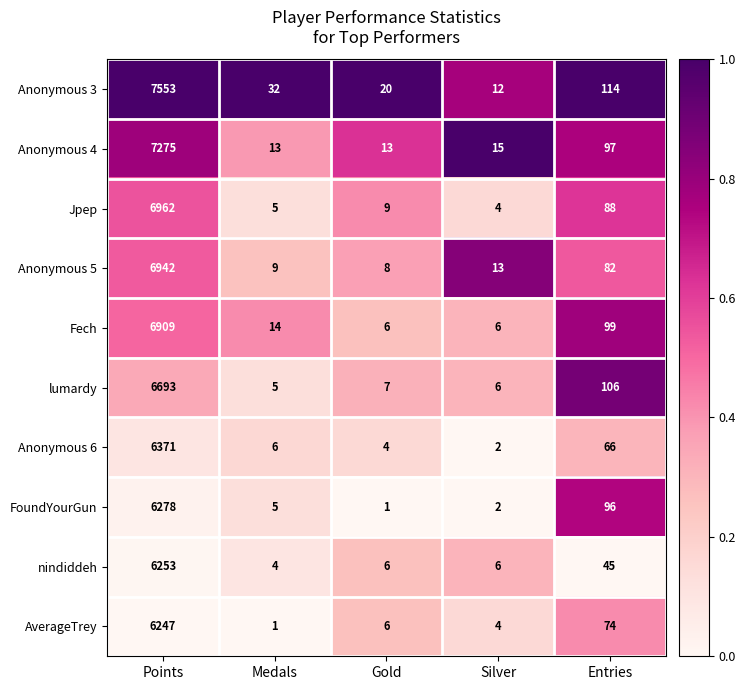

List the labels in order of Jpep value, largest first.

Points, Entries, Gold, Medals, Silver